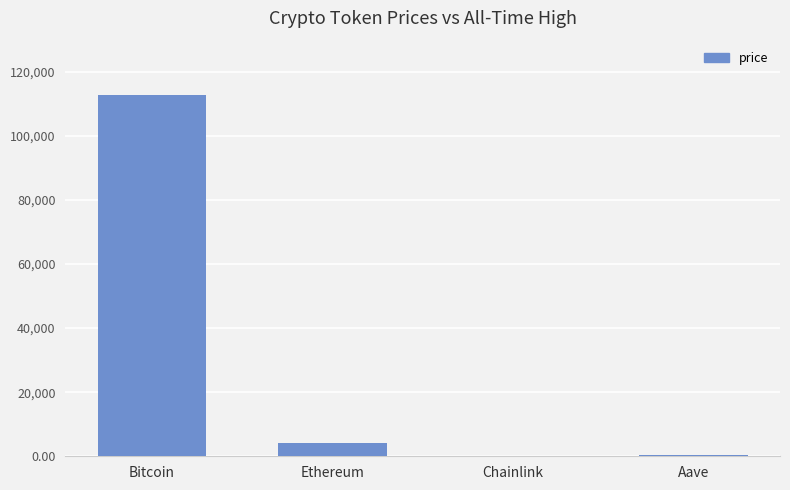

What is the greatest value displayed?

112788.0